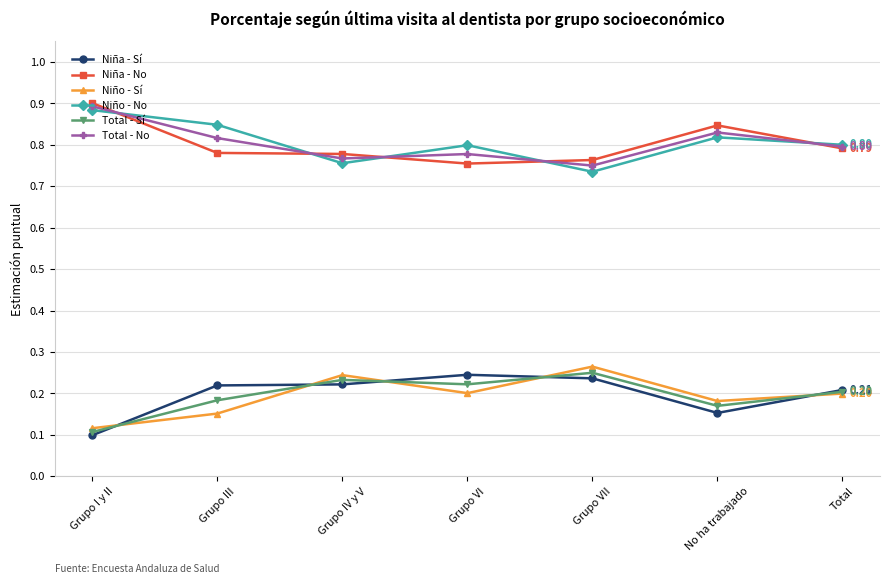

Rank the series at No ha trabajado from highest to lowest value.

Niña - No, Total - No, Niño - No, Niño - Sí, Total - Sí, Niña - Sí